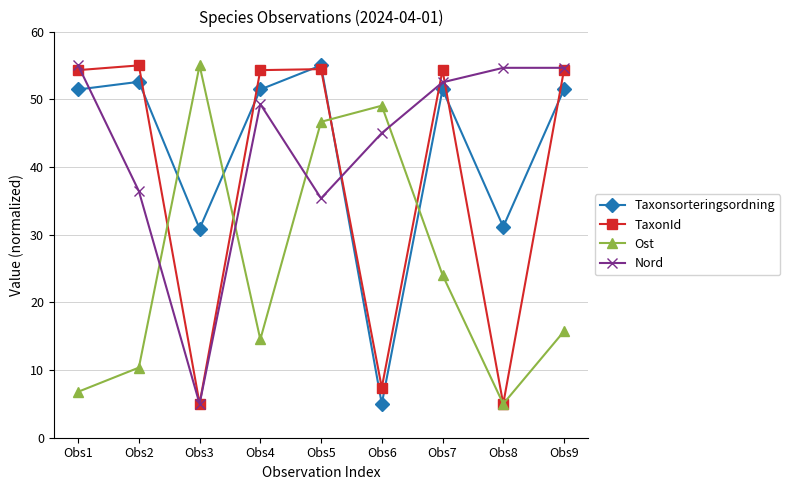

At how many categories does at least one series exceed 54?

8